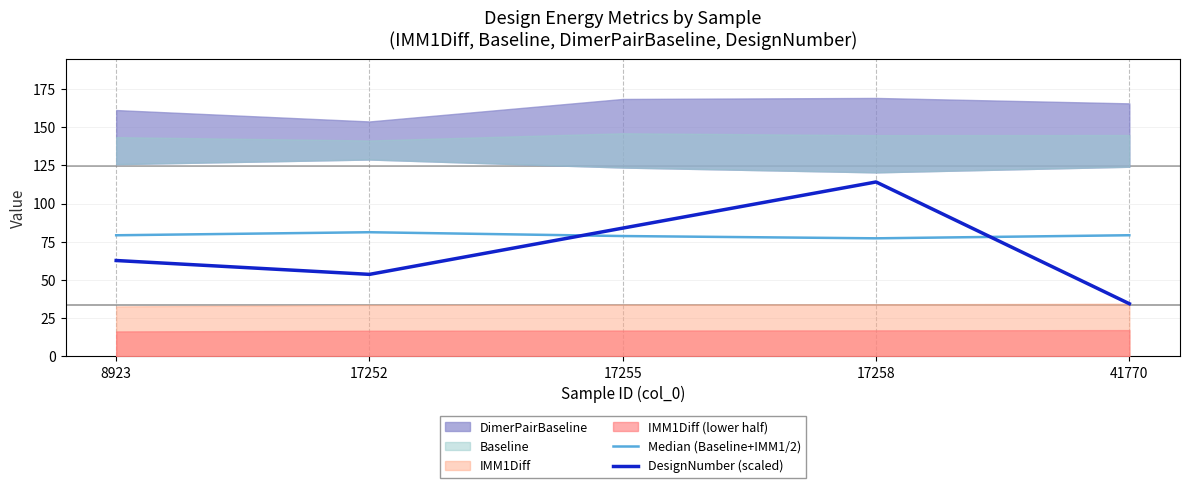

What value does the Median (Baseline+IMM1/2) series have at 41770?

79.3